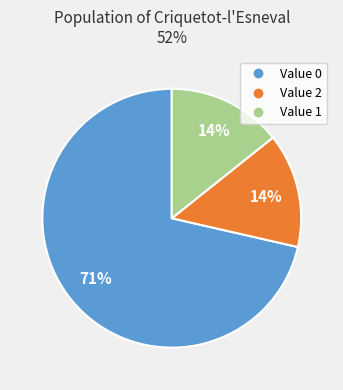

Is there a majority slice in this chart?

Yes